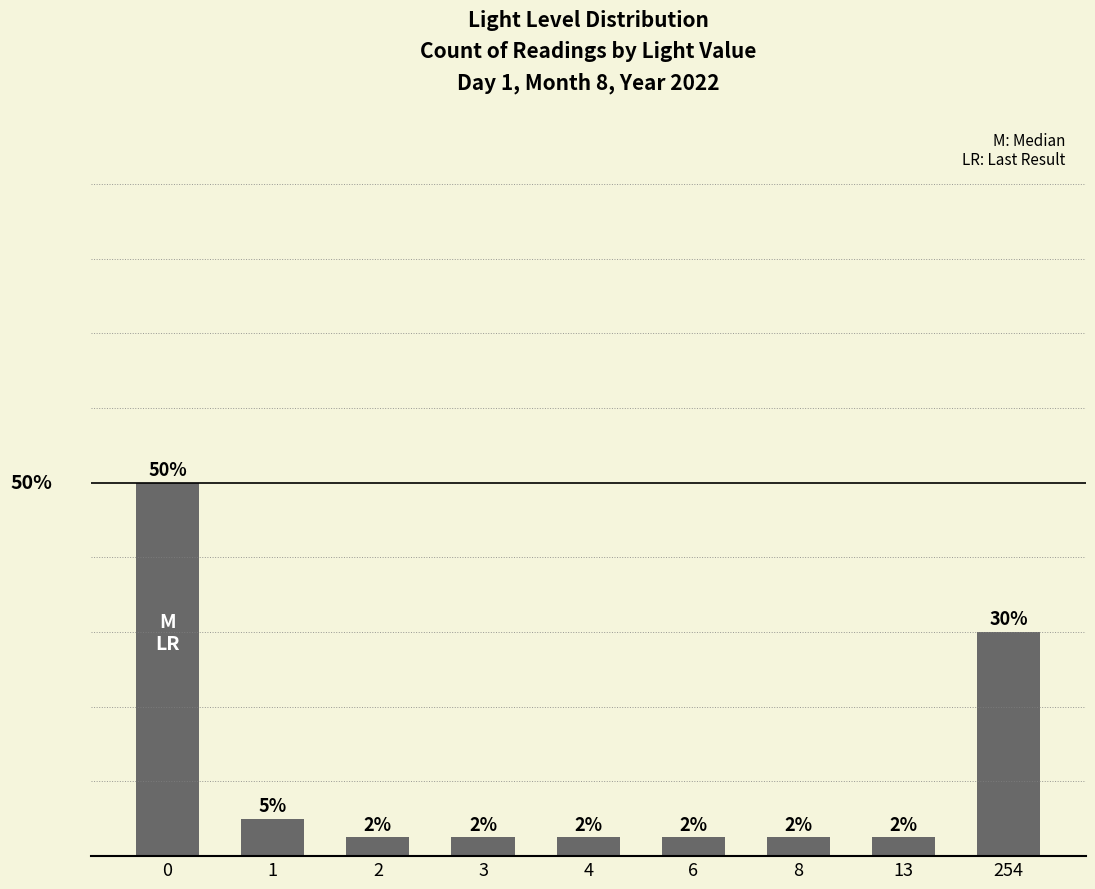

Are the bars horizontal?

No